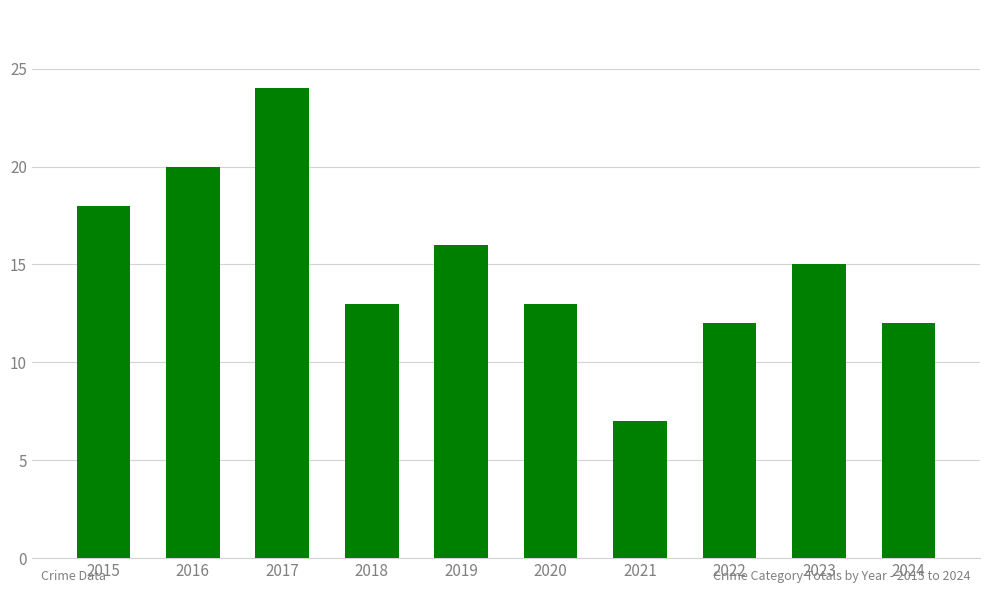

Which label corresponds to the largest value in the chart?

2017